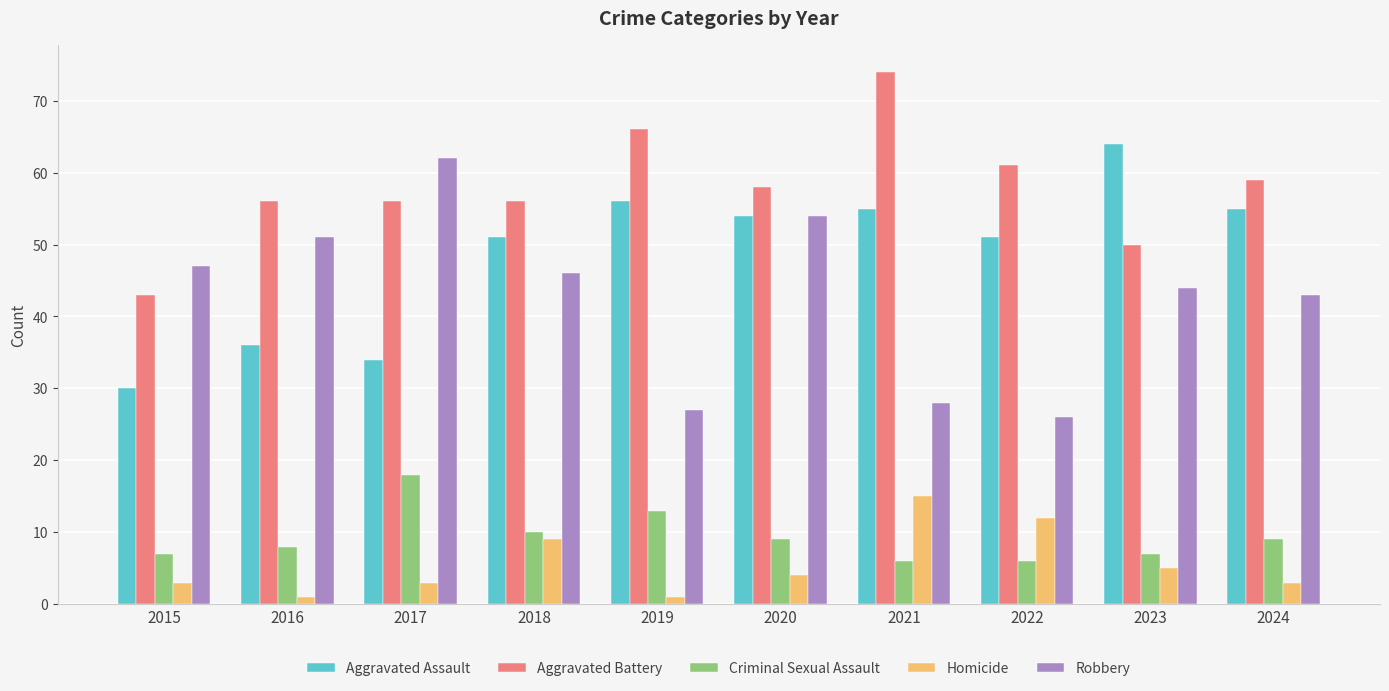

Reading left to right, extract all data points from this chart.

Aggravated Assault: 30	36	34	51	56	54	55	51	64	55
Aggravated Battery: 43	56	56	56	66	58	74	61	50	59
Criminal Sexual Assault: 7	8	18	10	13	9	6	6	7	9
Homicide: 3	1	3	9	1	4	15	12	5	3
Robbery: 47	51	62	46	27	54	28	26	44	43